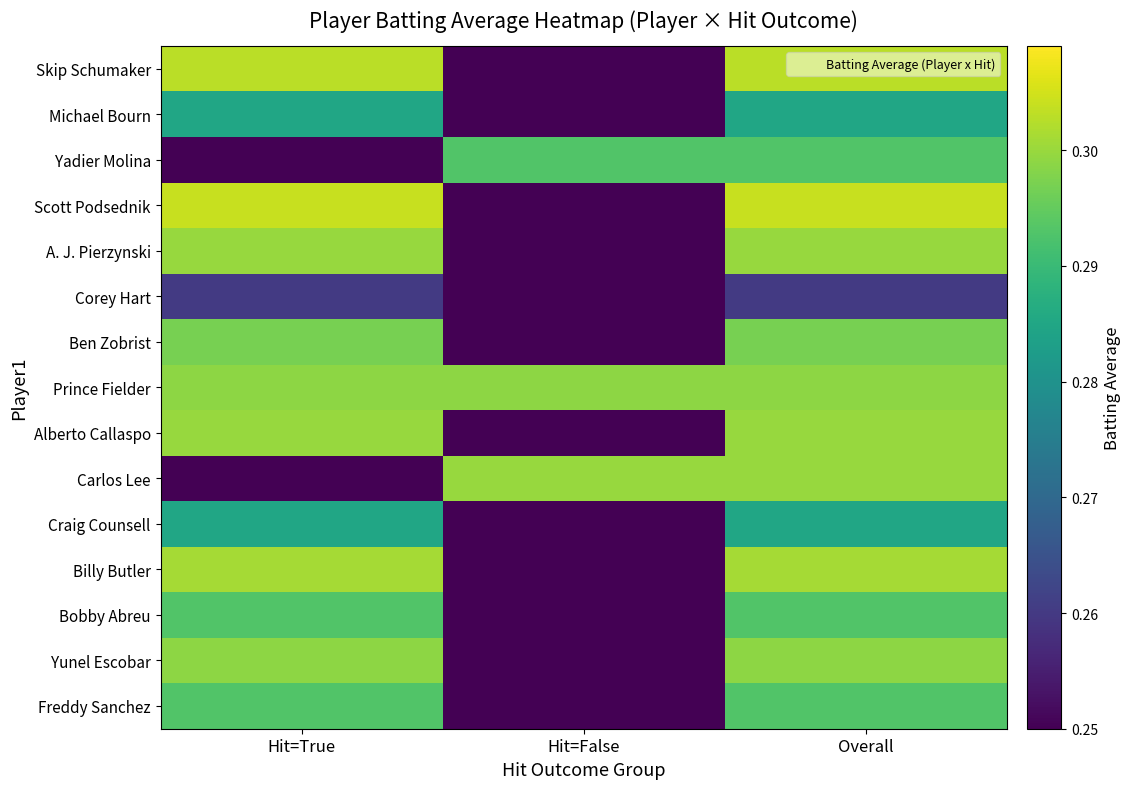

Which series has the largest range (max minus min)?

Scott Podsednik